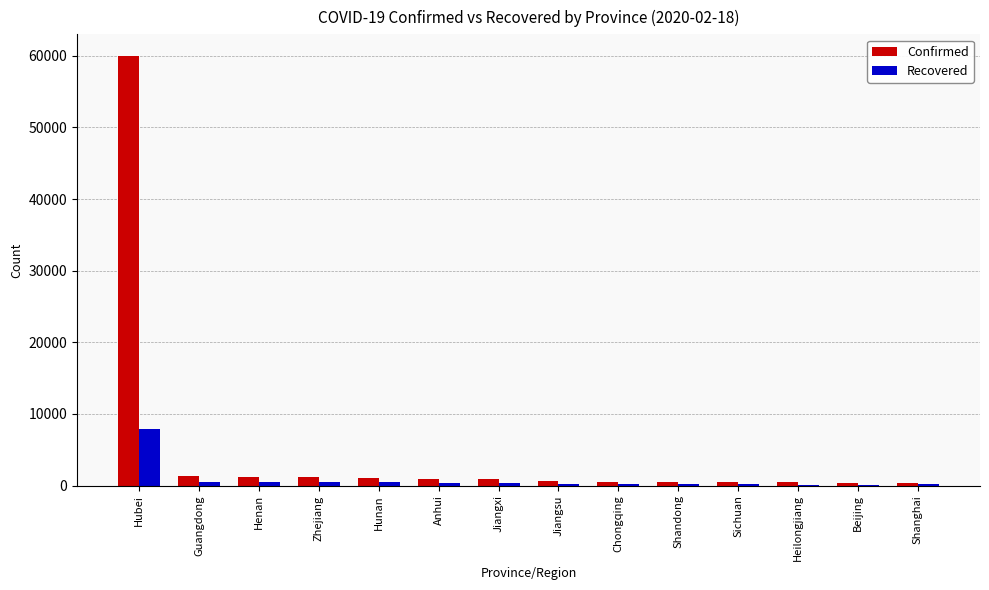

What is the total value across all series at Beijing?

509